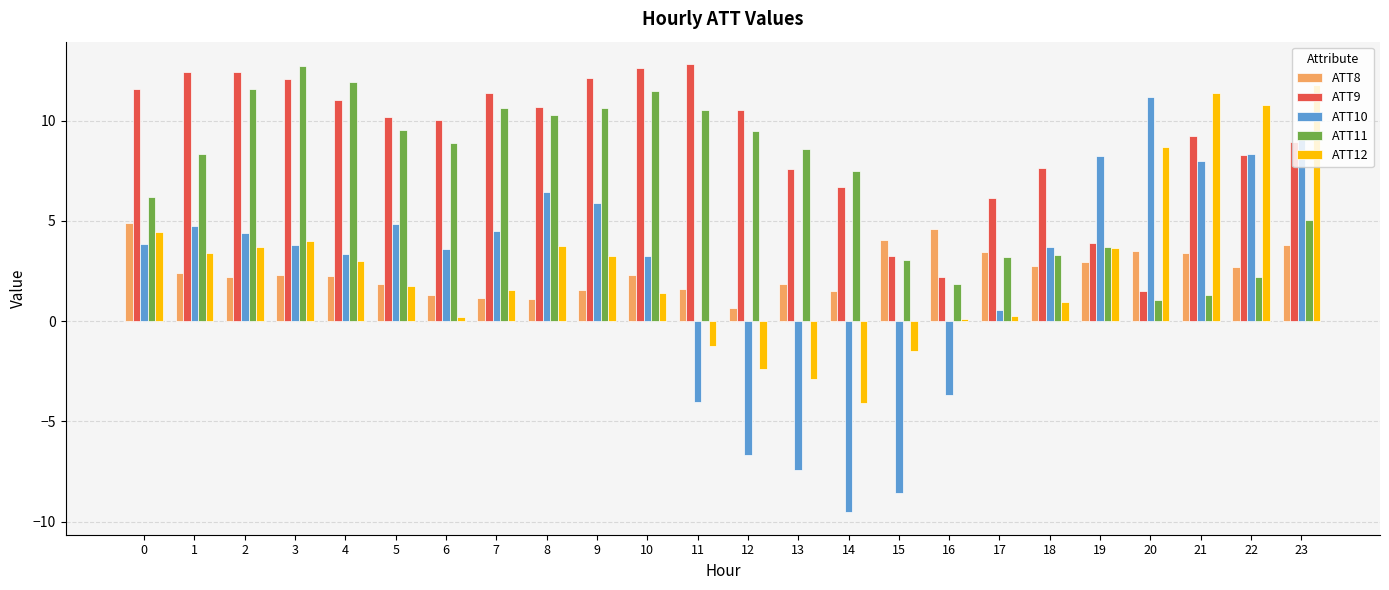

What is the value of the ATT12 bar at the 2nd from the left?

3.4